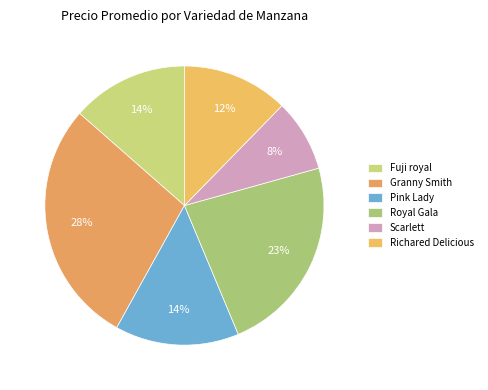

Which category has the biggest portion of the pie?

Granny Smith